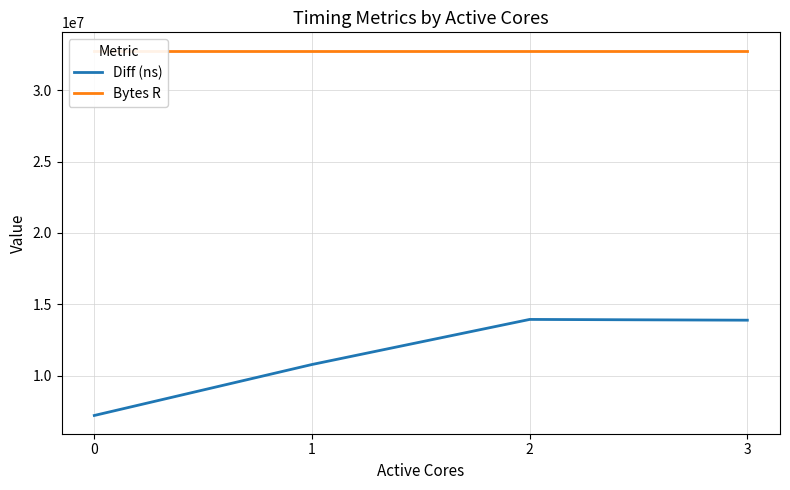

Reading right to left, extract all data points from this chart.

Diff (ns): 3=13888798	2=13942023	1=10785928	0=7216221
Bytes R: 3=32768000	2=32768000	1=32768000	0=32768000